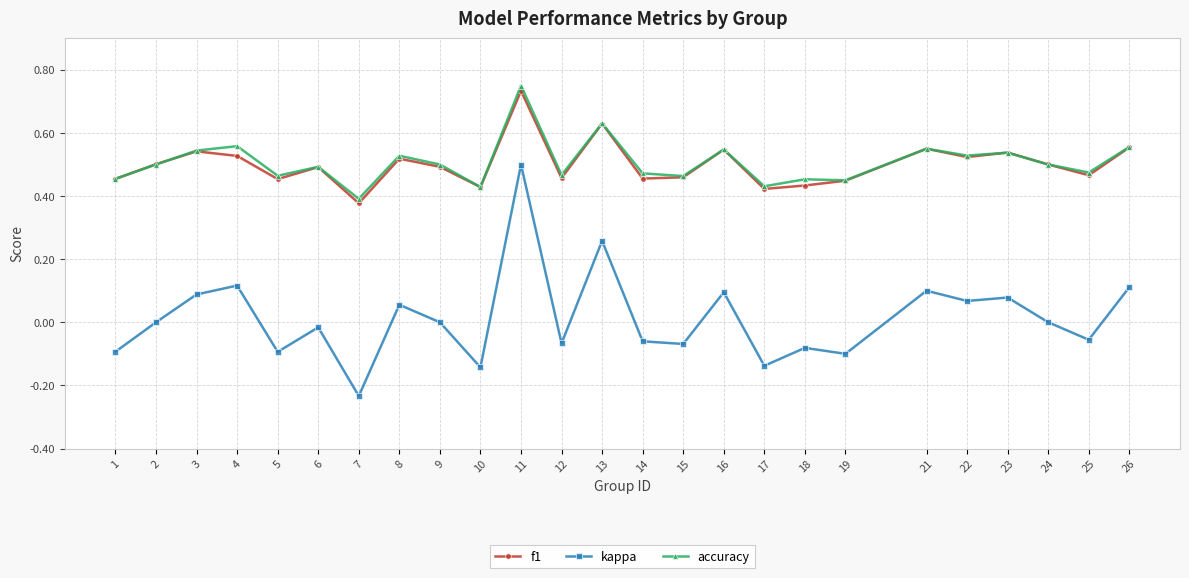

At which category does f1 reach its first local valley?

5